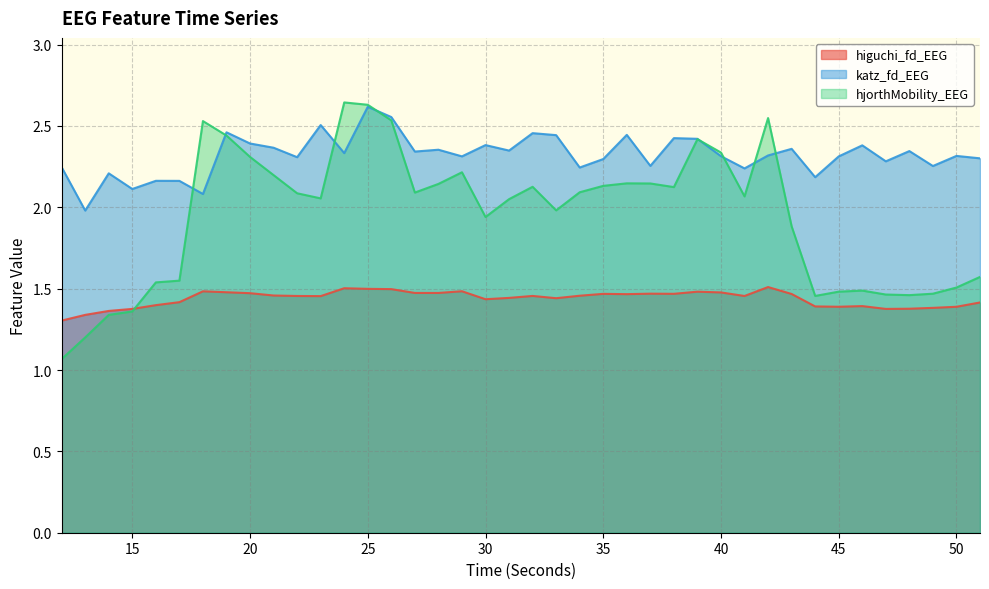

What is the value of the hjorthMobility_EEG point at the 11th from the left?

2.1